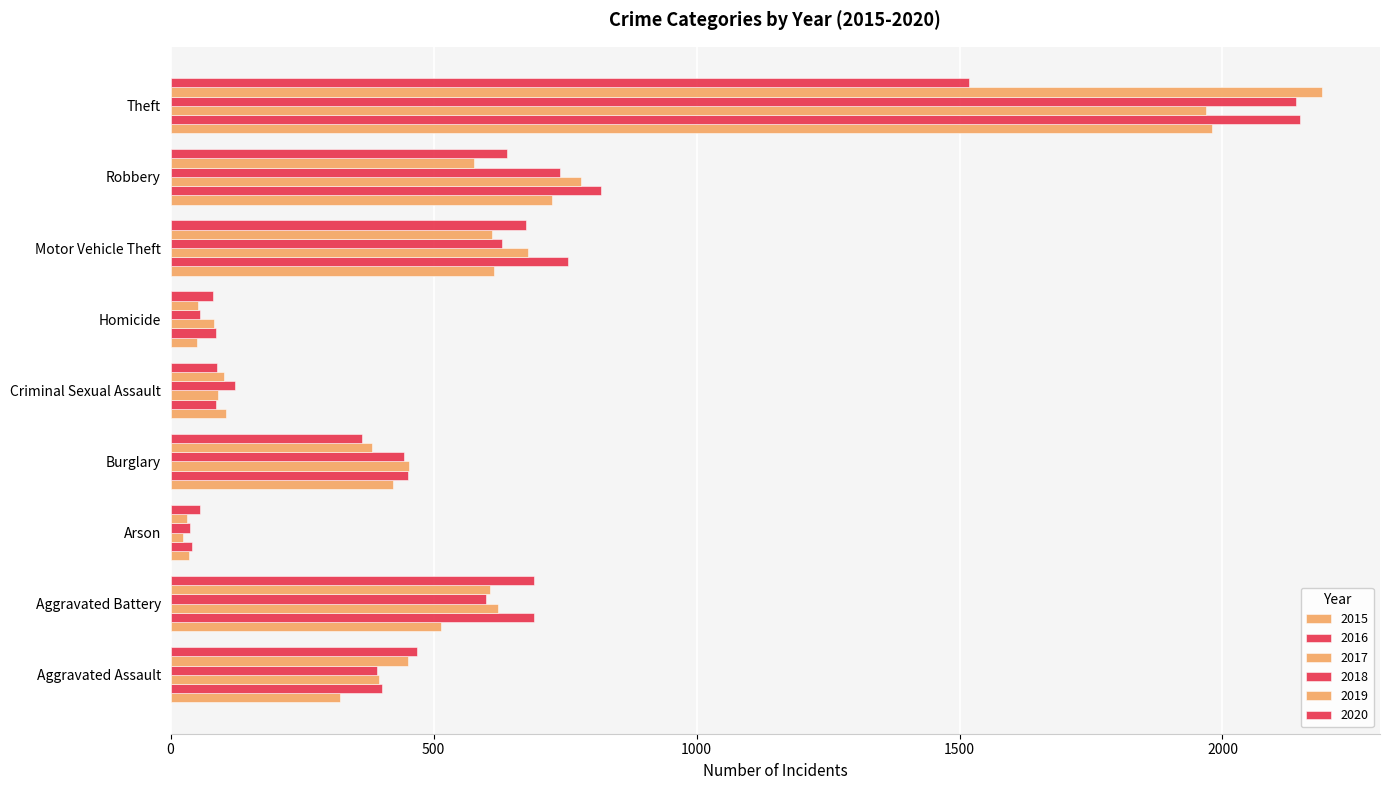

Count the number of data series in this chart.

6